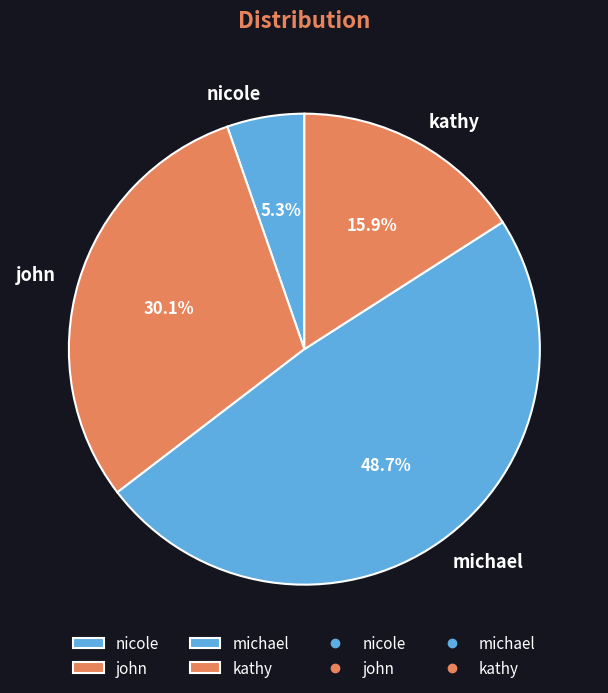

To the nearest percent, what portion does kathy represent?

16%